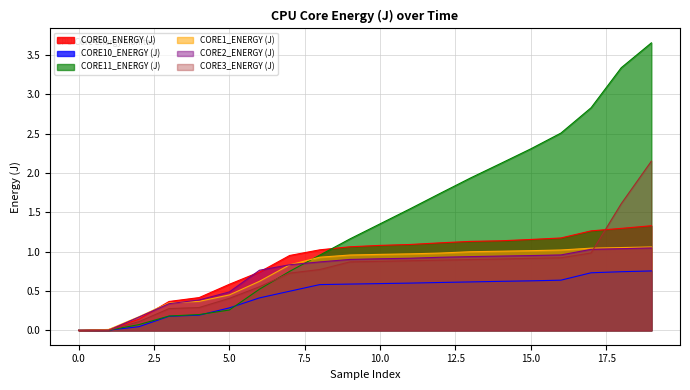

At which label does CORE3_ENERGY (J) reach its peak?

19